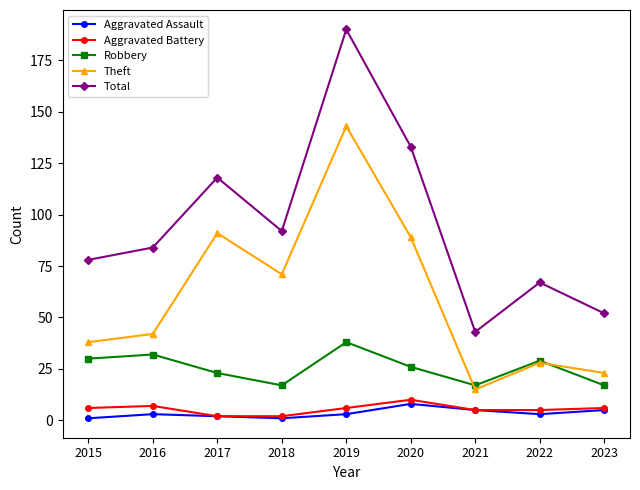

Reading right to left, list all the values displayed in this chart.

Aggravated Assault: 2023=5	2022=3	2021=5	2020=8	2019=3	2018=1	2017=2	2016=3	2015=1
Aggravated Battery: 2023=6	2022=5	2021=5	2020=10	2019=6	2018=2	2017=2	2016=7	2015=6
Robbery: 2023=17	2022=29	2021=17	2020=26	2019=38	2018=17	2017=23	2016=32	2015=30
Theft: 2023=23	2022=28	2021=15	2020=89	2019=143	2018=71	2017=91	2016=42	2015=38
Total: 2023=52	2022=67	2021=43	2020=133	2019=190	2018=92	2017=118	2016=84	2015=78